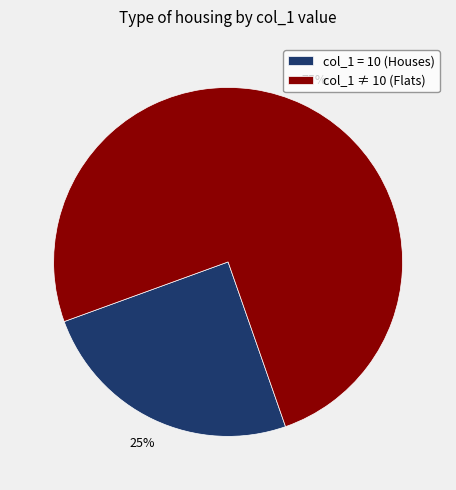

Rank the categories by value from highest to lowest.

col_1 ≠ 10 (Flats), col_1 = 10 (Houses)